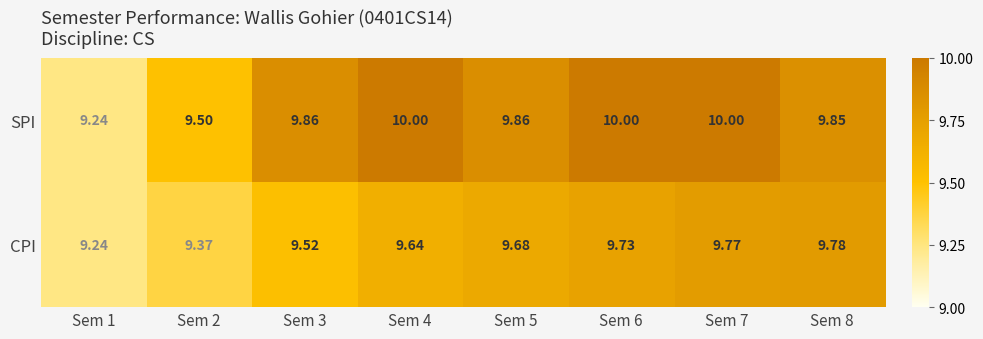

What is the maximum value shown in the chart?

10.0